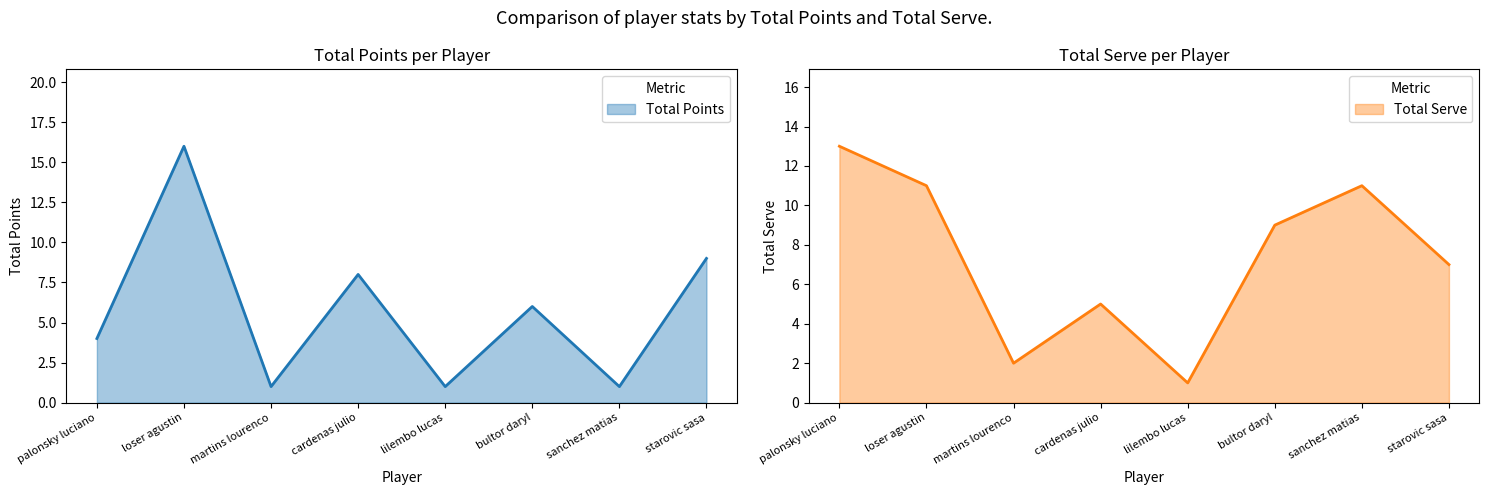

What is the sum of the Total Points values at loser agustin and cardenas julio?

24